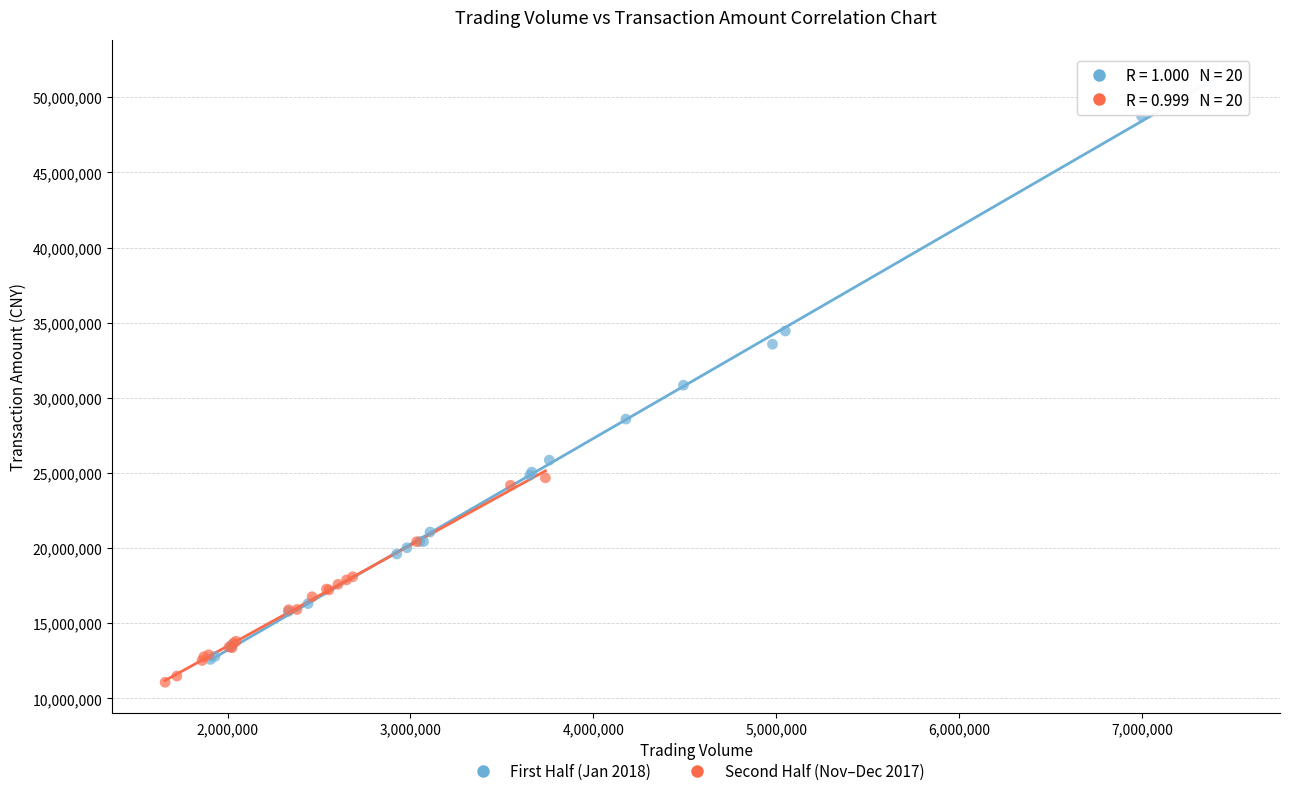

What are all the series names shown in the legend?

First Half (Jan 2018), Second Half (Nov–Dec 2017)